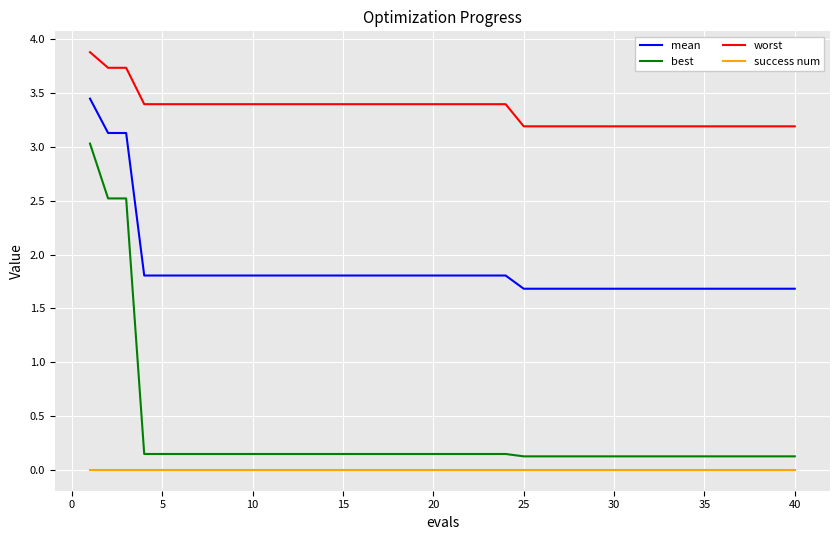

True or false: worst and success num intersect in this chart.

False